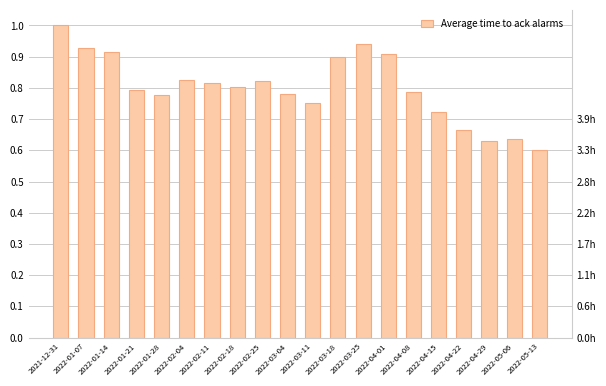

Rank the categories by value from lowest to highest.

2022-05-13, 2022-04-29, 2022-05-06, 2022-04-22, 2022-04-15, 2022-03-11, 2022-01-28, 2022-03-04, 2022-04-08, 2022-01-21, 2022-02-18, 2022-02-11, 2022-02-25, 2022-02-04, 2022-03-18, 2022-04-01, 2022-01-14, 2022-01-07, 2022-03-25, 2021-12-31